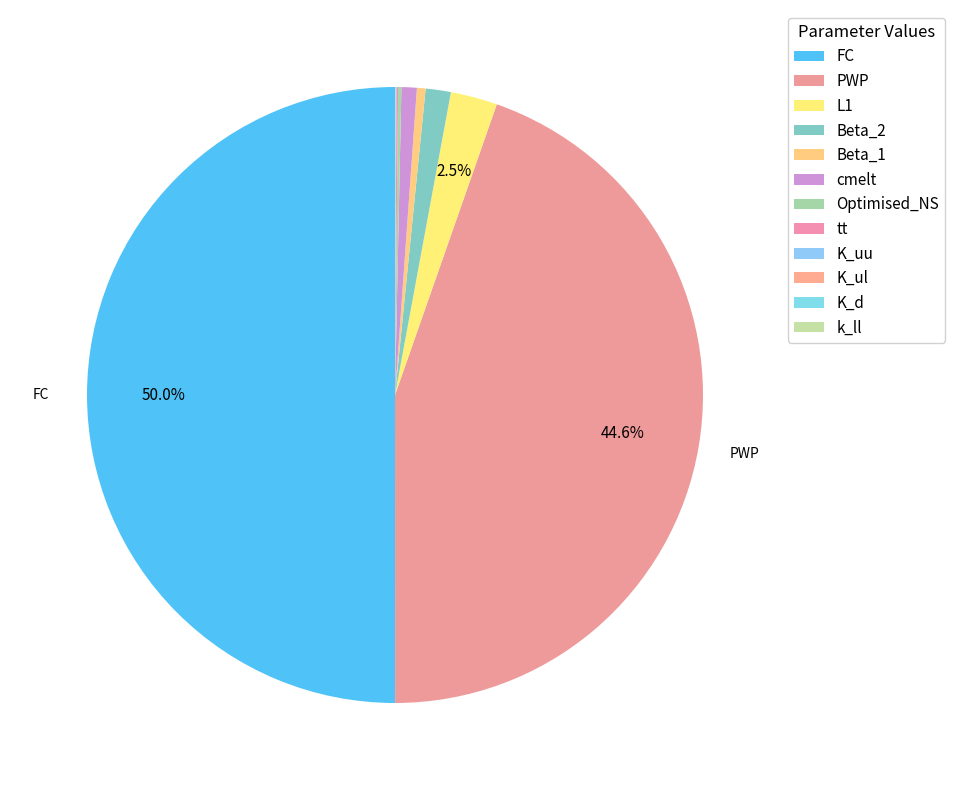

Count the number of slices in the pie.

12